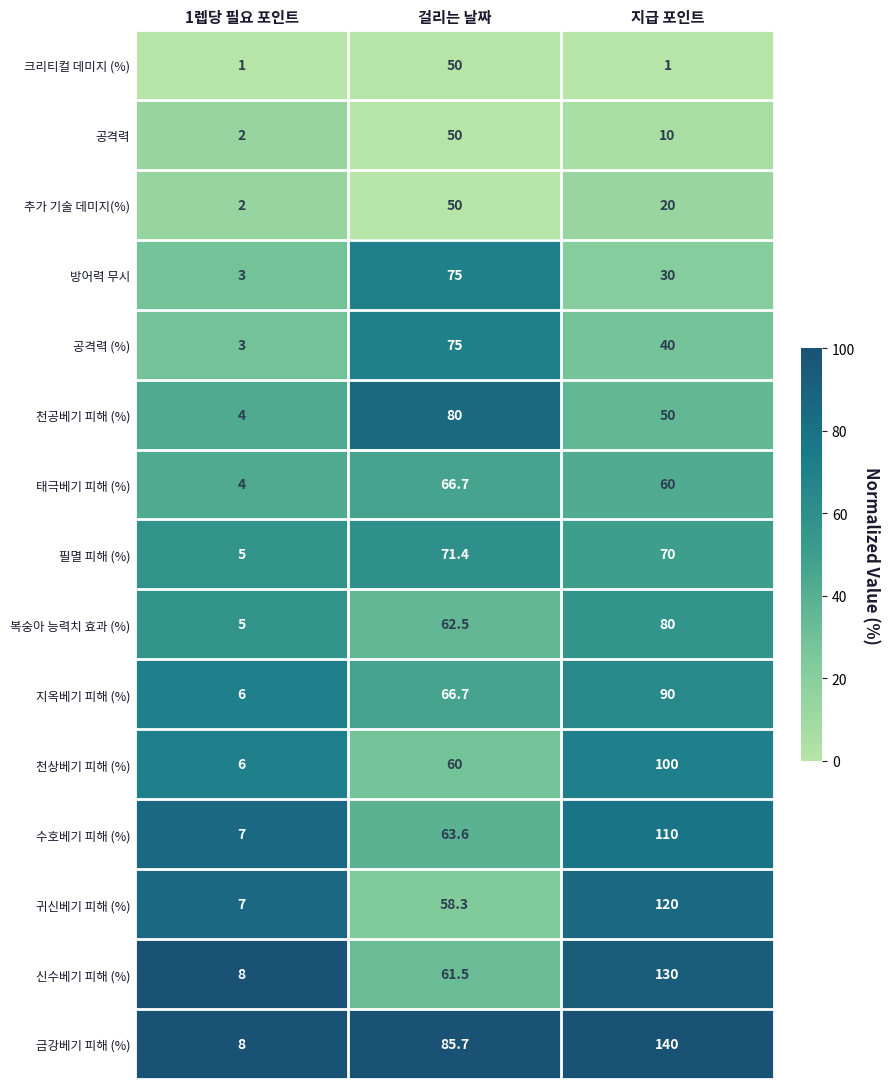

Rank the categories by 추가 기술 데미지(%) value from lowest to highest.

1렙당 필요 포인트, 지급 포인트, 걸리는 날짜